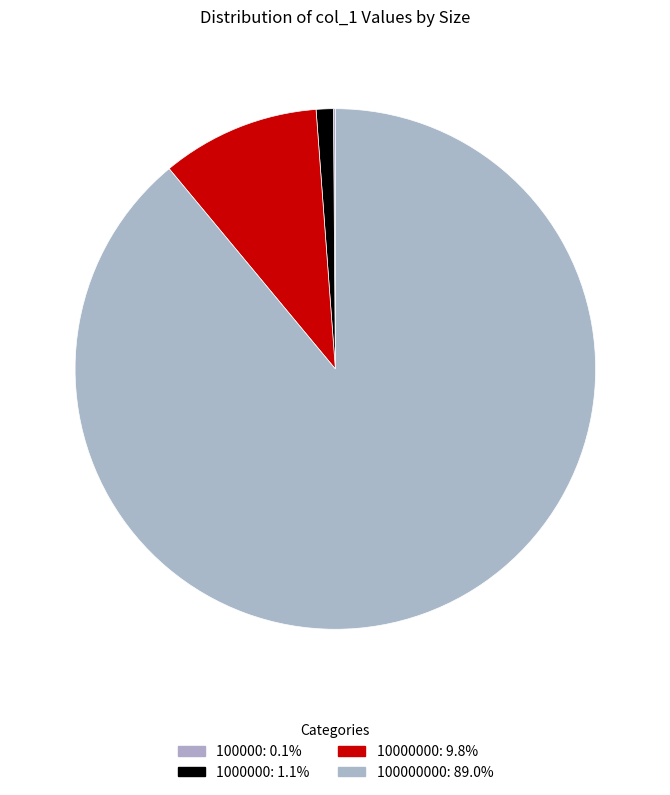

Is there a majority slice in this chart?

Yes